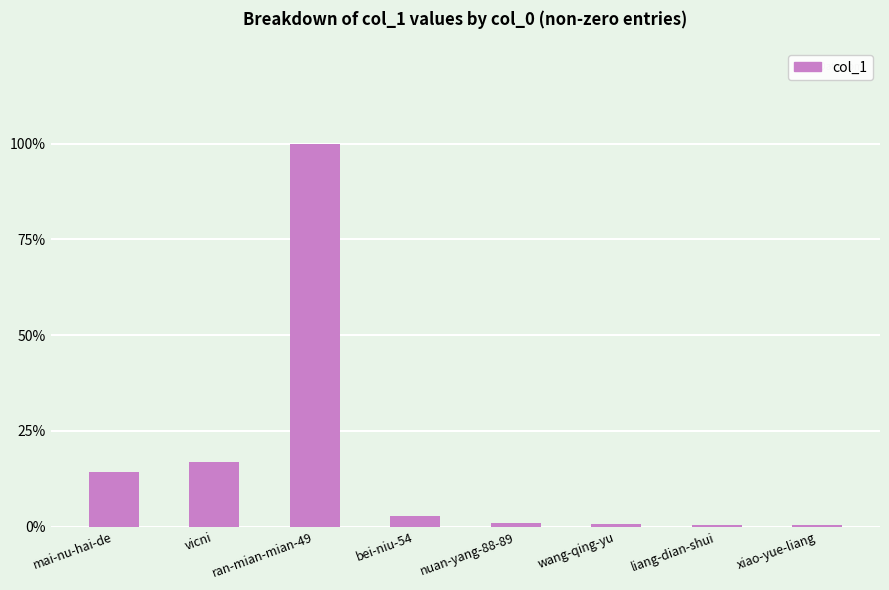

Which has a higher value, mai-nu-hai-de or nuan-yang-88-89?

mai-nu-hai-de